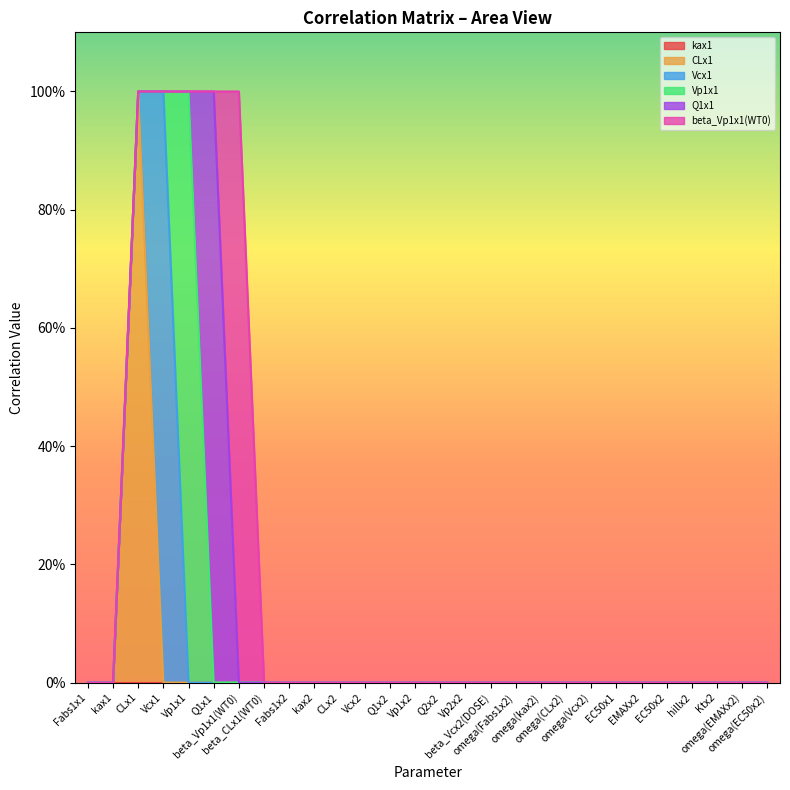

What is the label of the 4th point from the left?

Vcx1